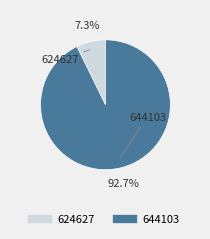

To the nearest percent, what percentage of the pie is 624627?

7%